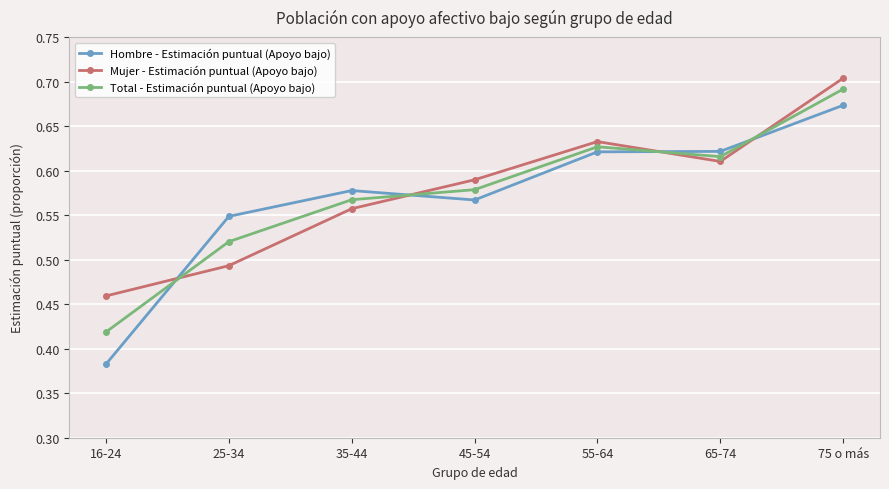

What is the difference between the maximum and minimum values in the Mujer - Estimación puntual (Apoyo bajo) series?

0.2